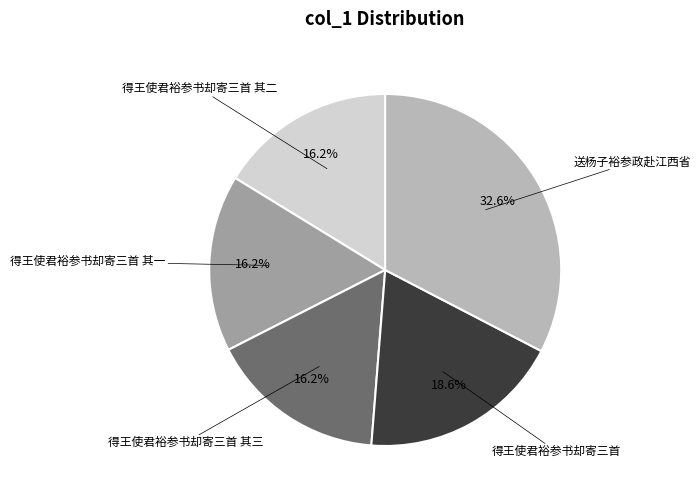

Does any single category account for the majority?

No